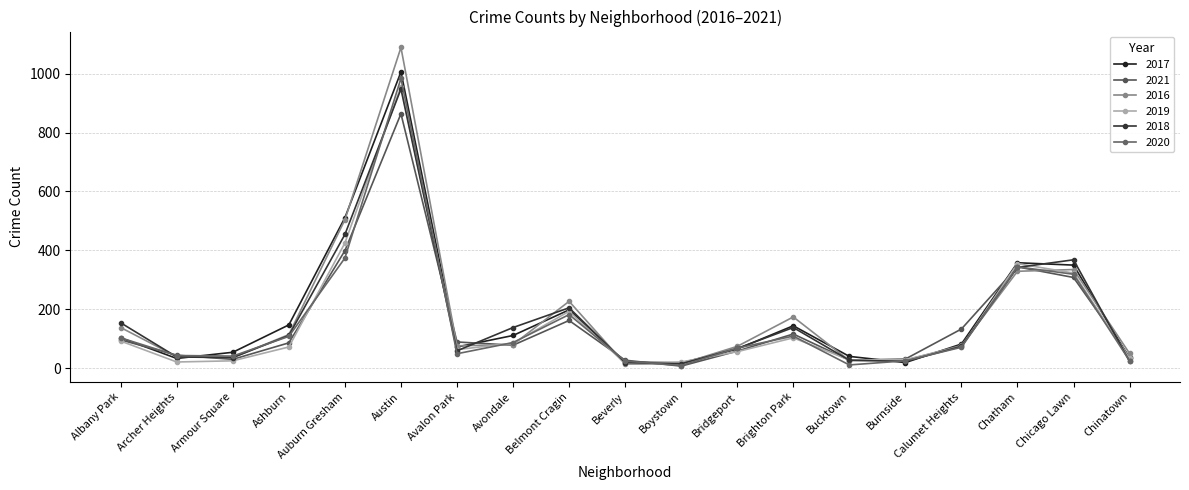

Is it true that 2018 equals 187 at Ashburn?

False